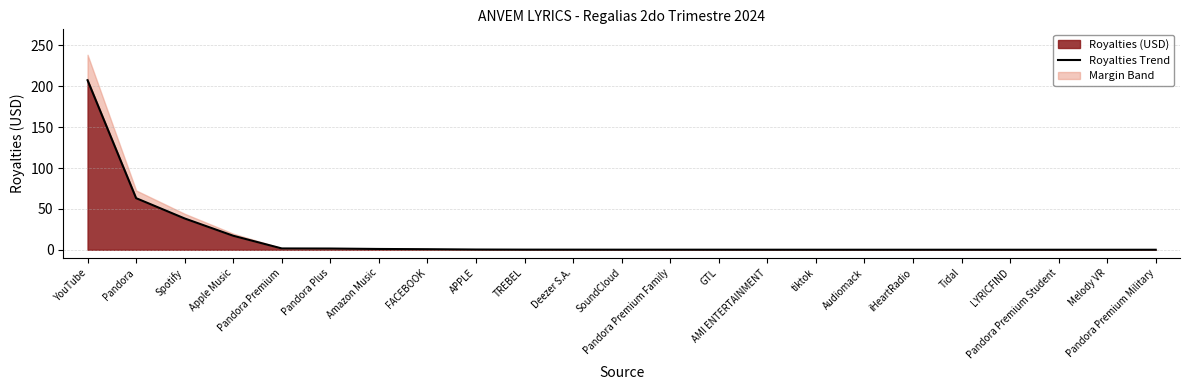

Which category has the highest value across all series?

YouTube